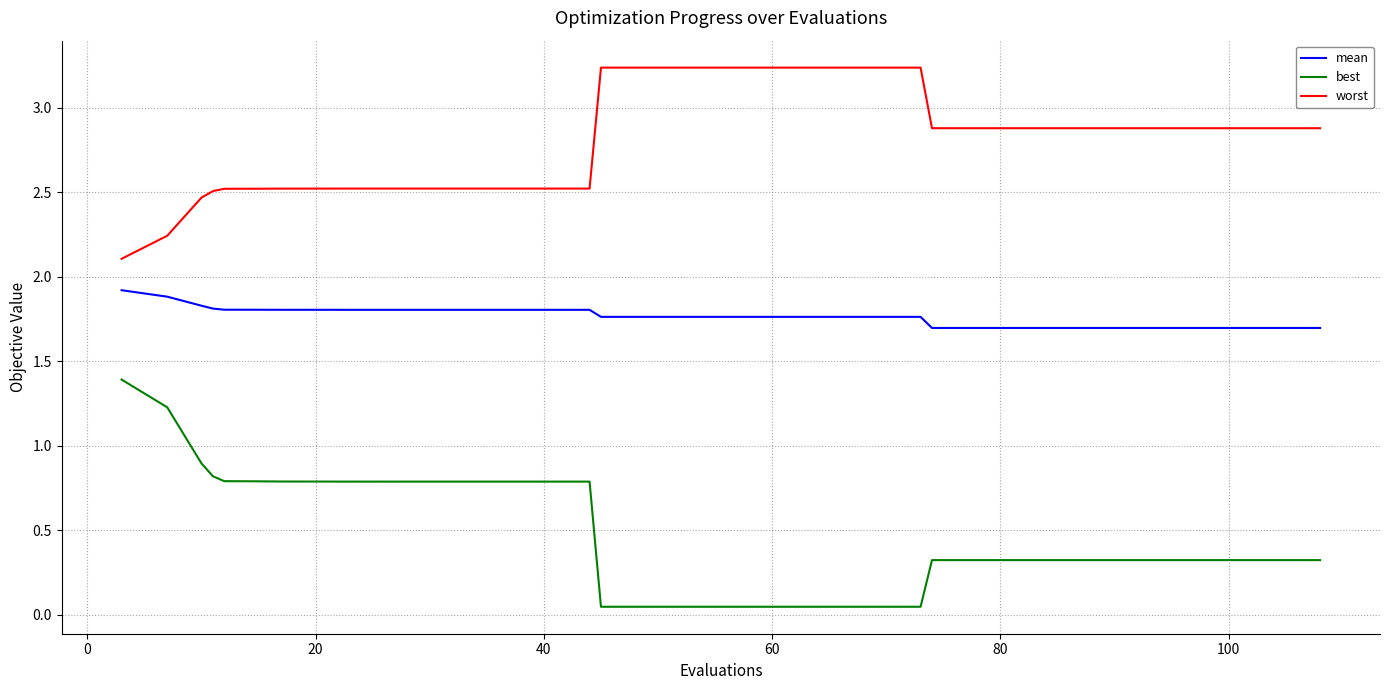

What is the lowest value of the worst series?

2.1